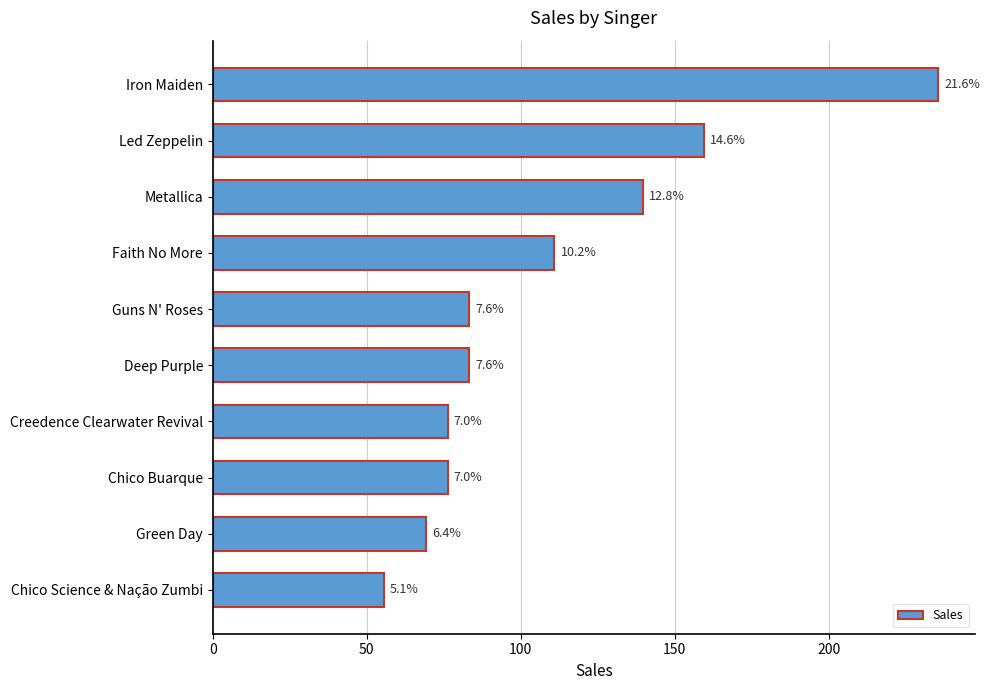

Does the chart contain stacked bars?

No